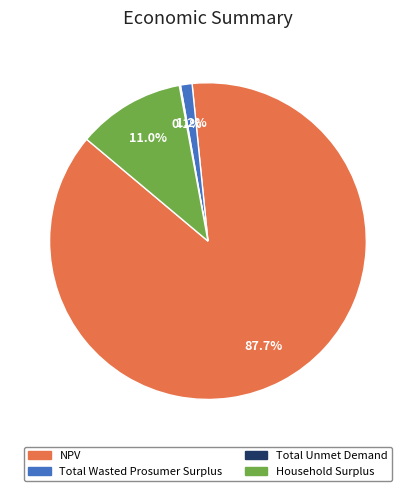

To the nearest percent, what is the combined percentage of Household Surplus and NPV?

99%